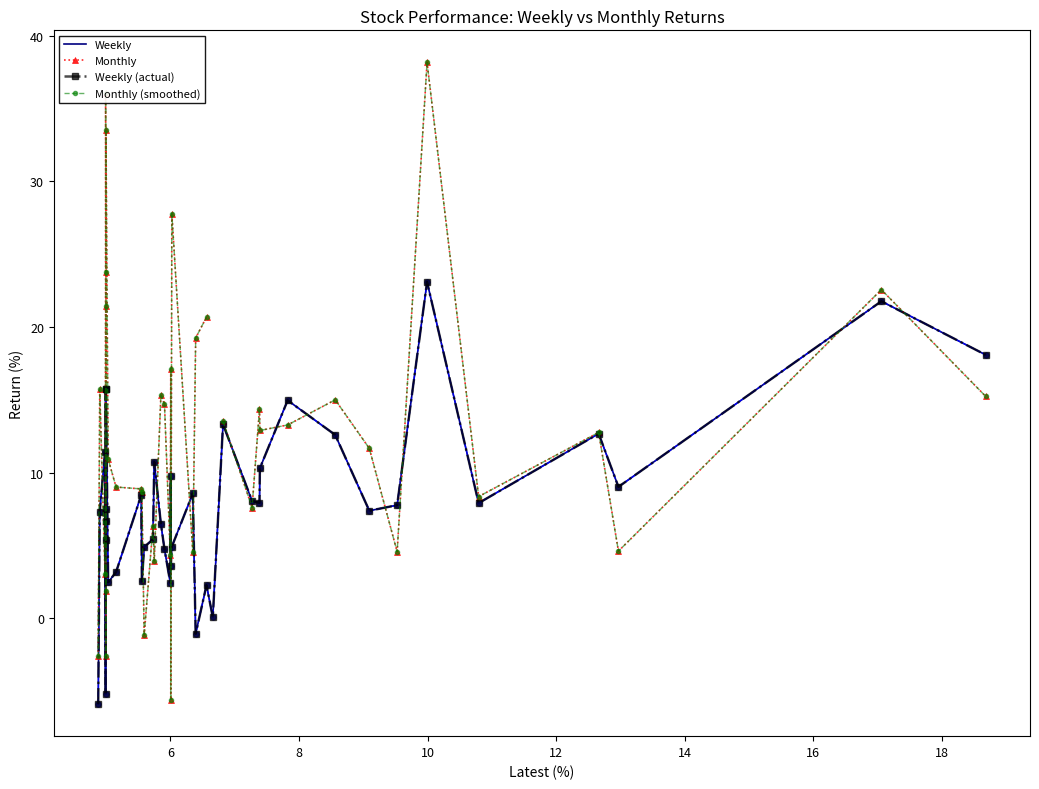

The value of Weekly (actual) at 25 is 0.1. True or false?

False